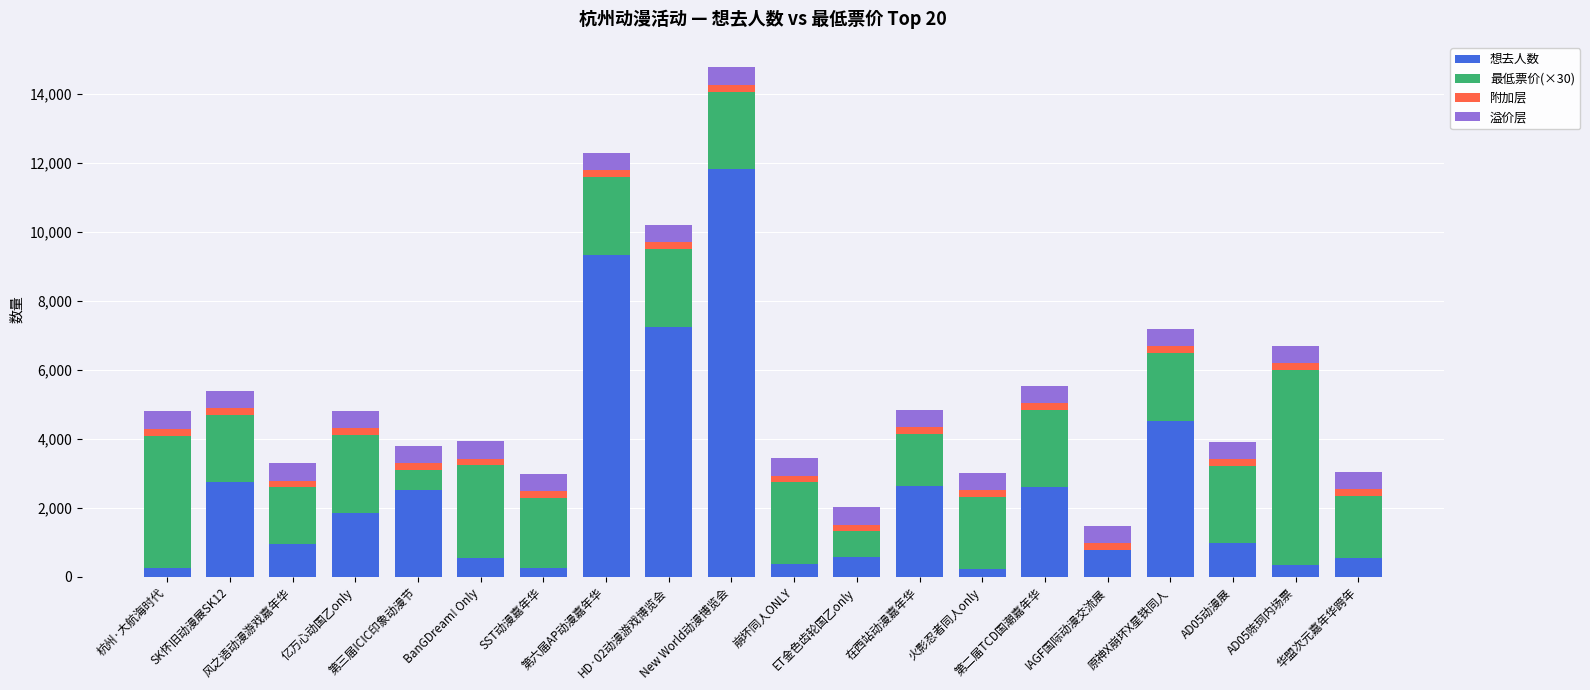

What is the maximum value for 想去人数?

11820